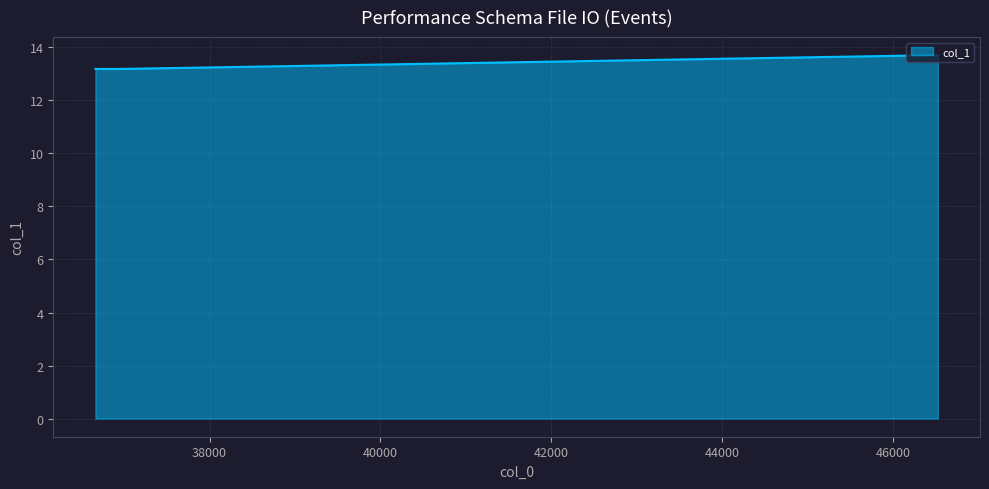

How many lines are shown in the chart?

1